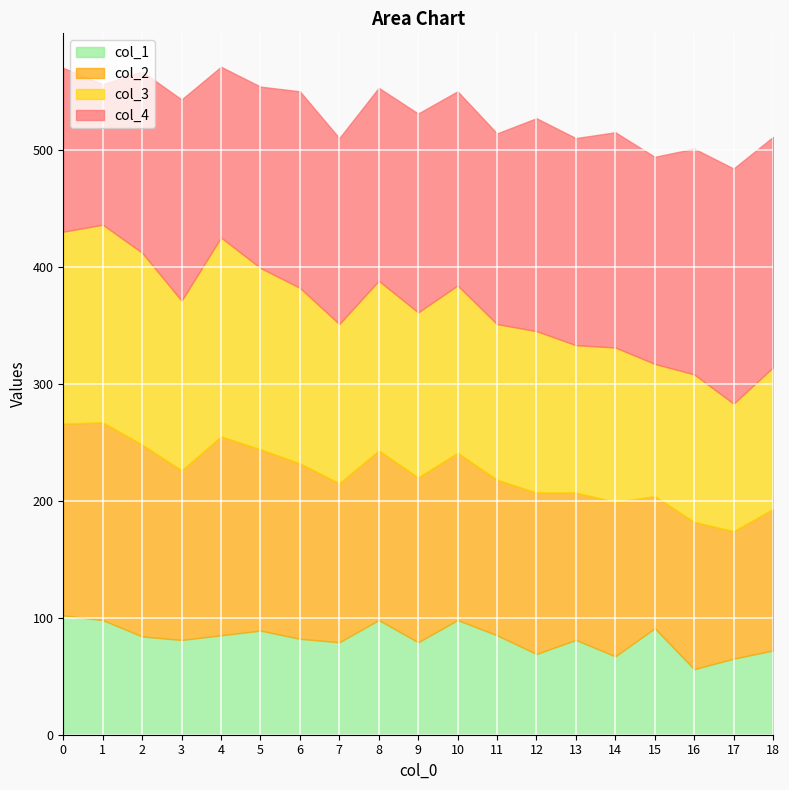

At which category is the sum across all series the highest?

4